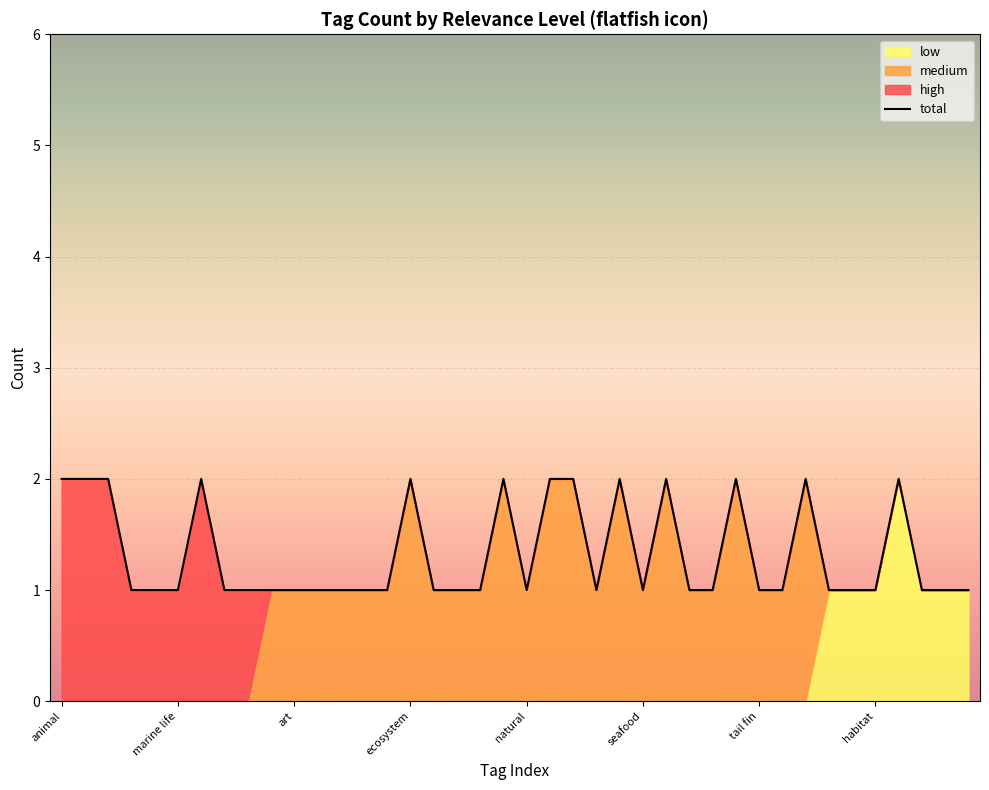

What is the difference between the maximum and minimum values?

1